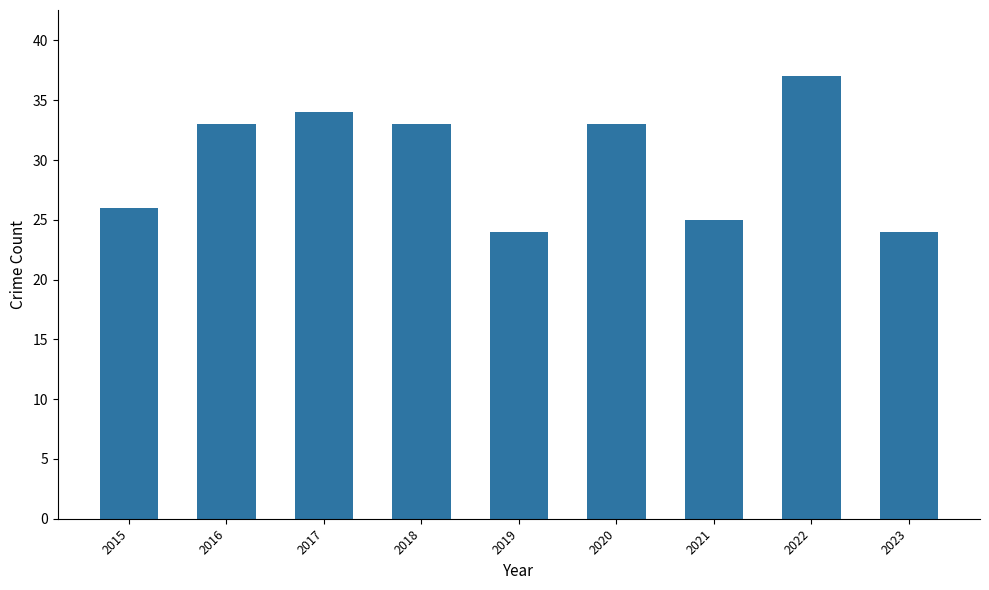

Does the chart contain any negative values?

No